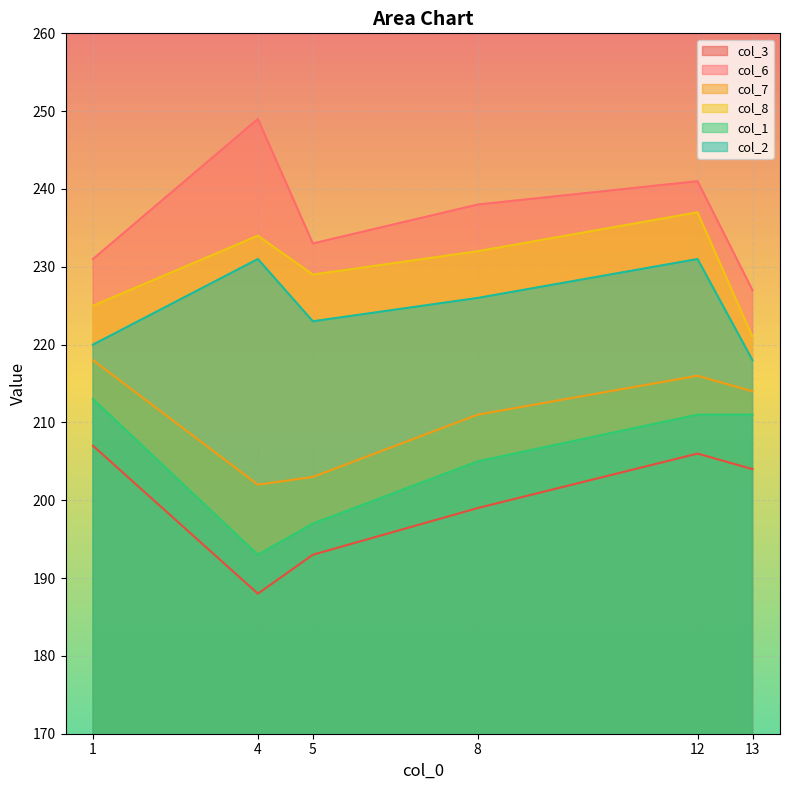

What value does the col_6 series have at 8?

238